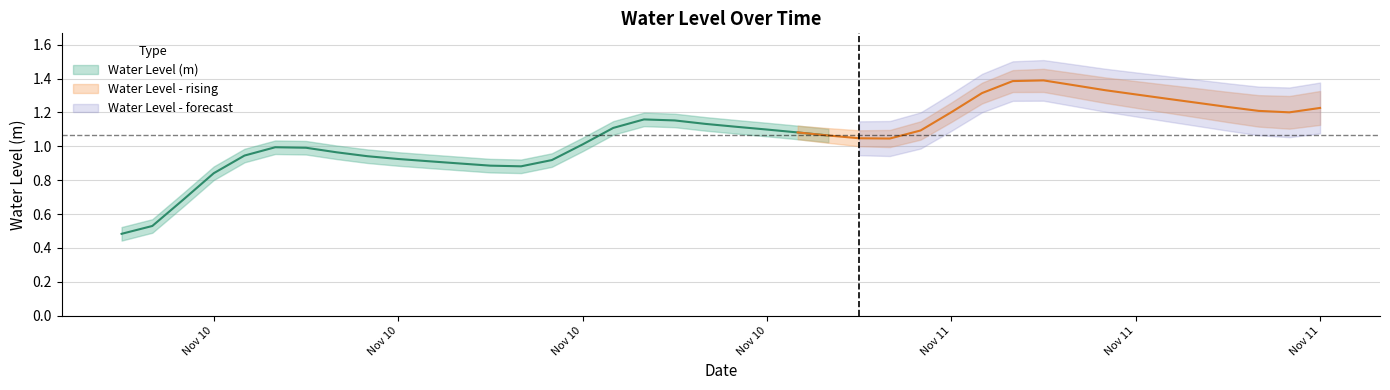

What is the value of the 25th point from the left?

1.0